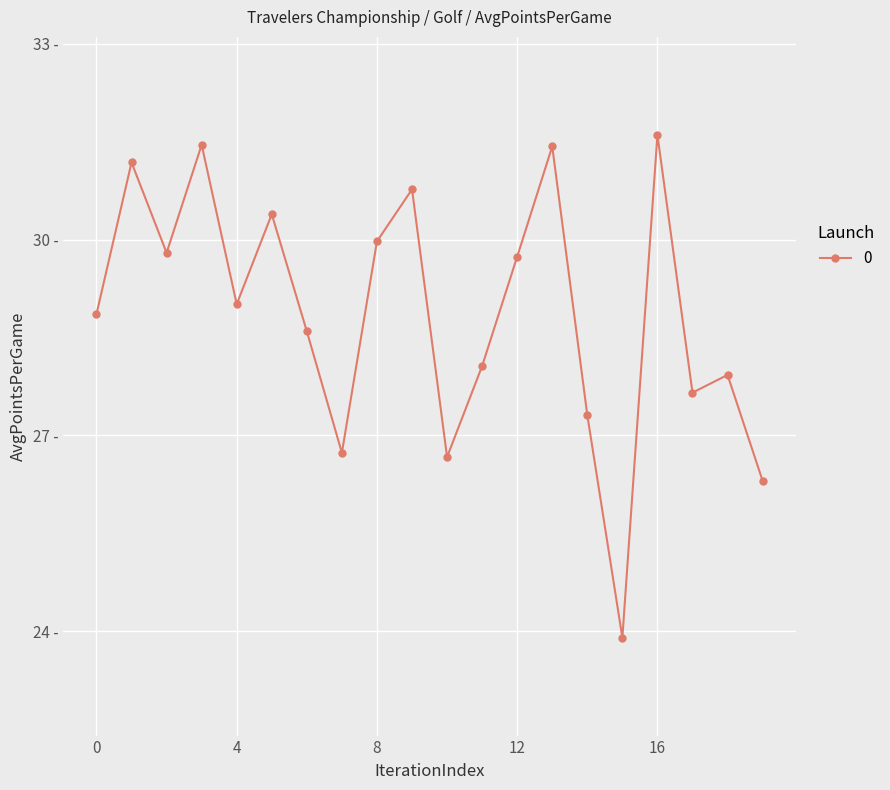

Is this an area chart (filled region under the line)?

No